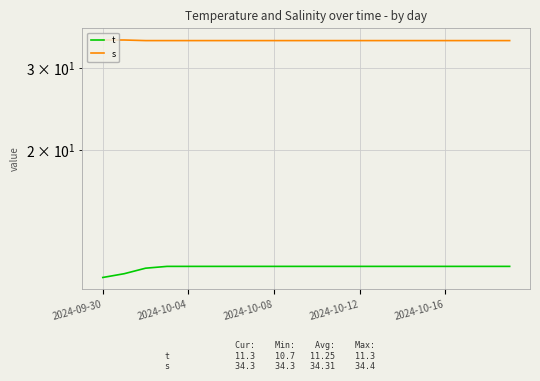

Which series has the widest spread of values?

t